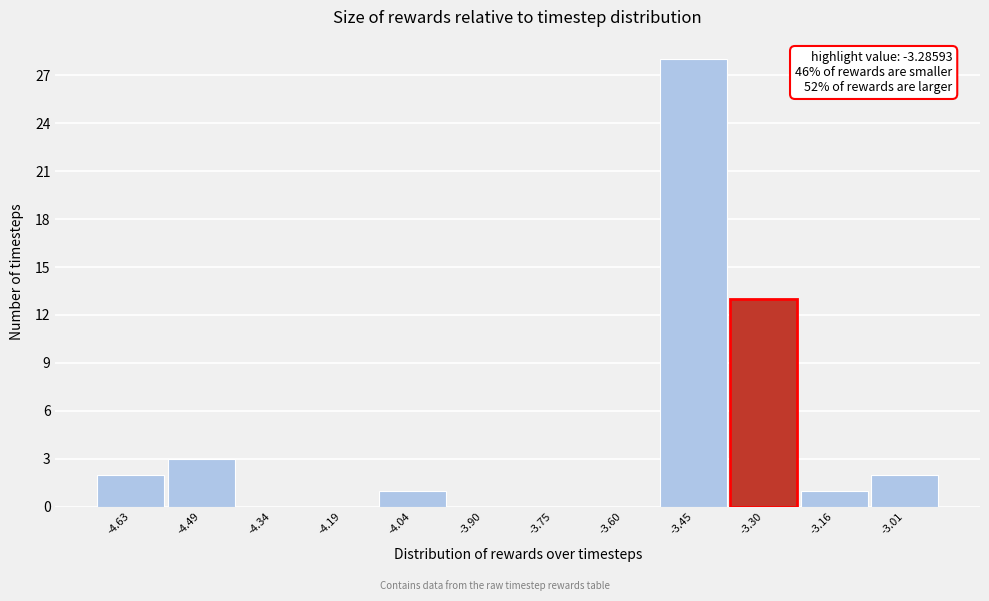

Reading left to right, extract all data points from this chart.

-4.63=2	-4.49=3	-4.34=0	-4.19=0	-4.04=1	-3.90=0	-3.75=0	-3.60=0	-3.45=28	-3.30=13	-3.16=1	-3.01=2